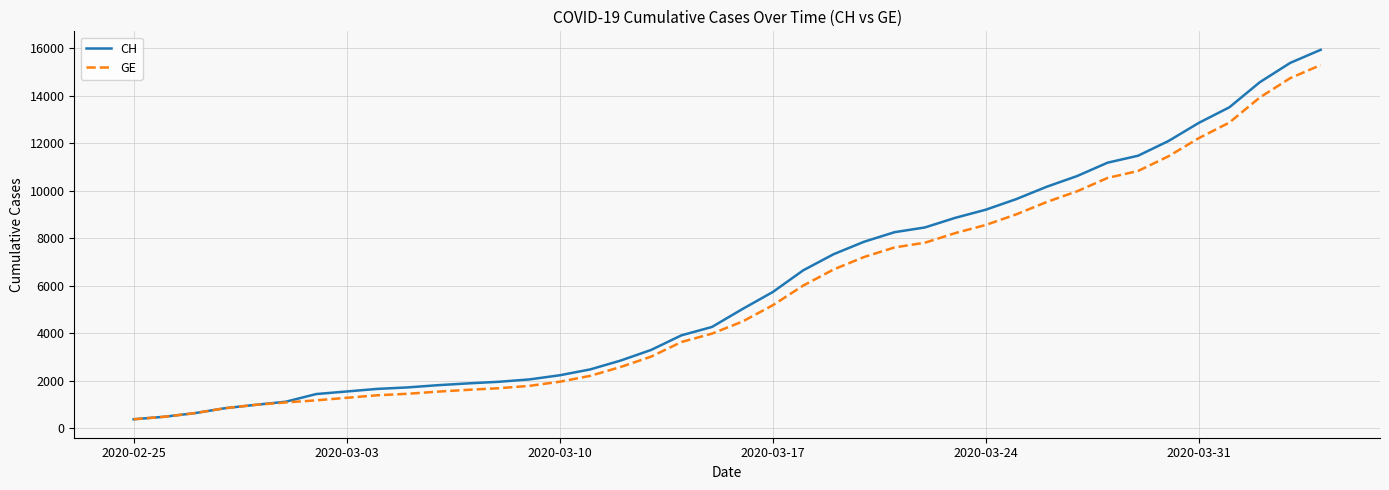

Which series has the widest spread of values?

CH